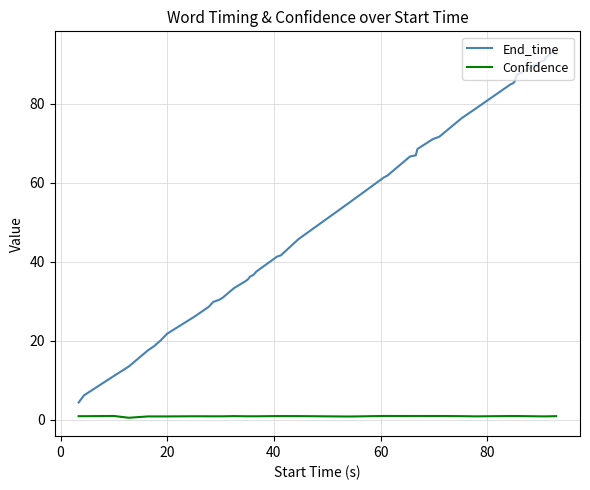

Which series has the largest total across all categories?

End_time